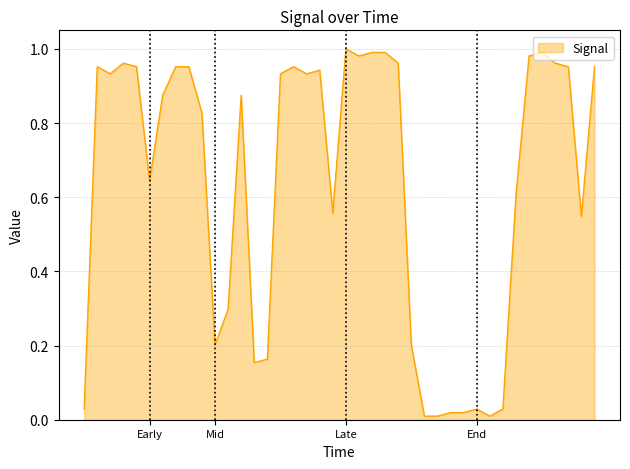

At which category does the data reach its first local peak?

2019-04-11 03:35